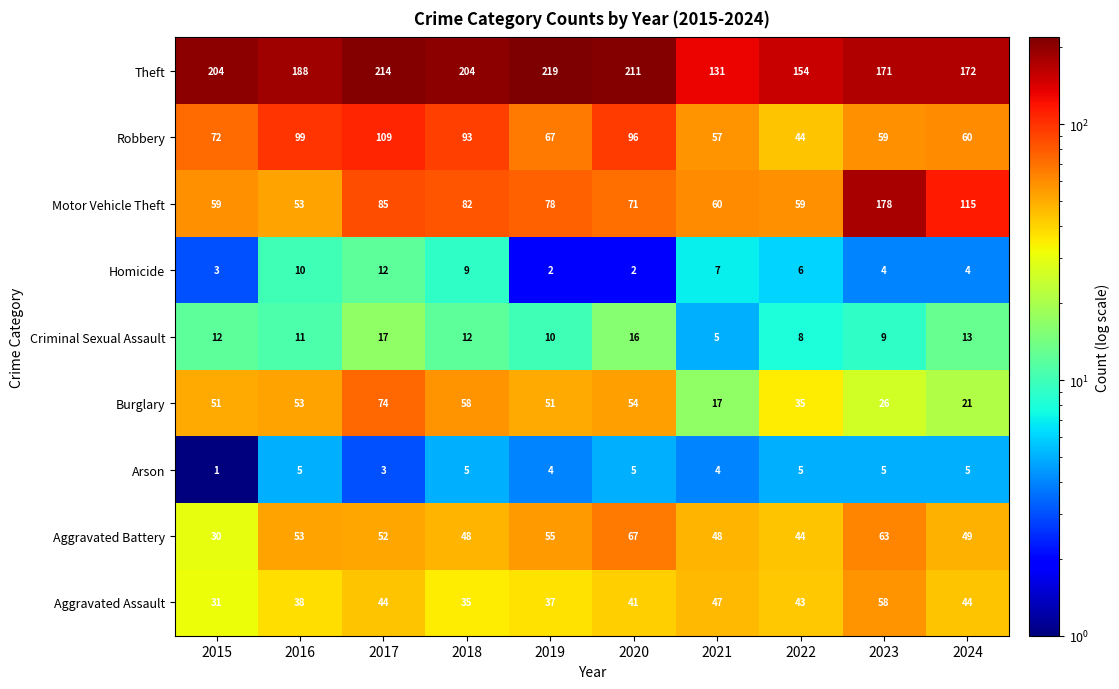

The Theft series shows 281 at 2018. True or false?

False